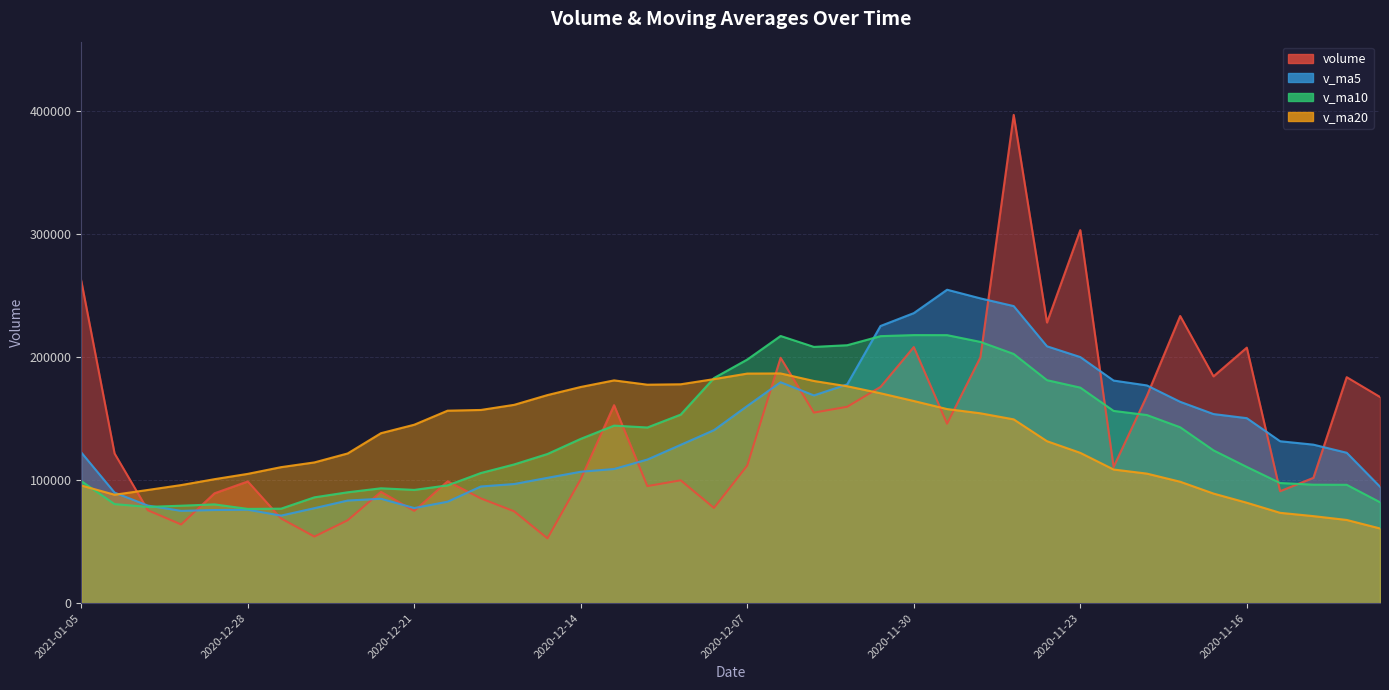

At 2020-12-31, list the series in order from smallest to largest.

volume, v_ma10, v_ma5, v_ma20